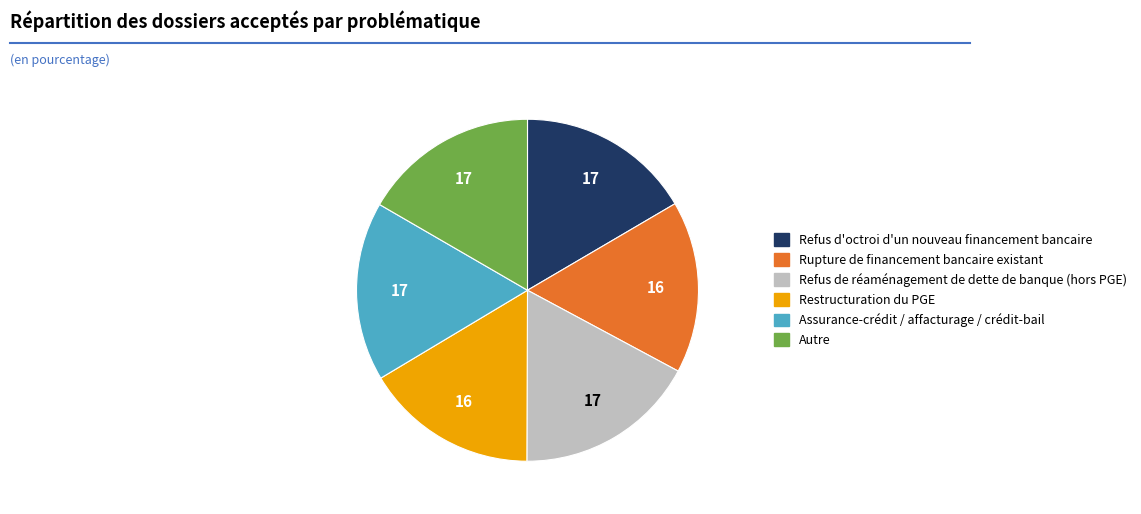

How many slices are in this pie chart?

6